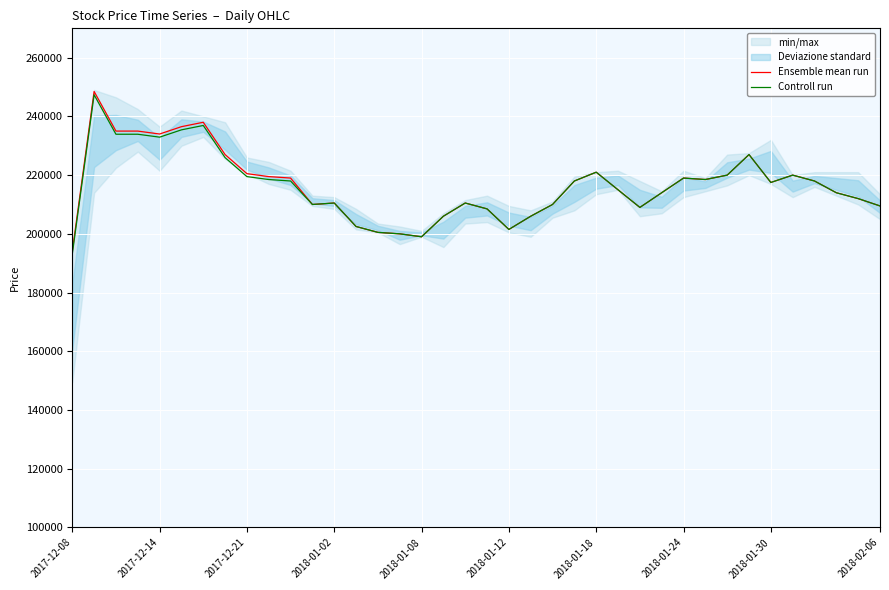

True or false: Ensemble mean run and Controll run intersect in this chart.

False